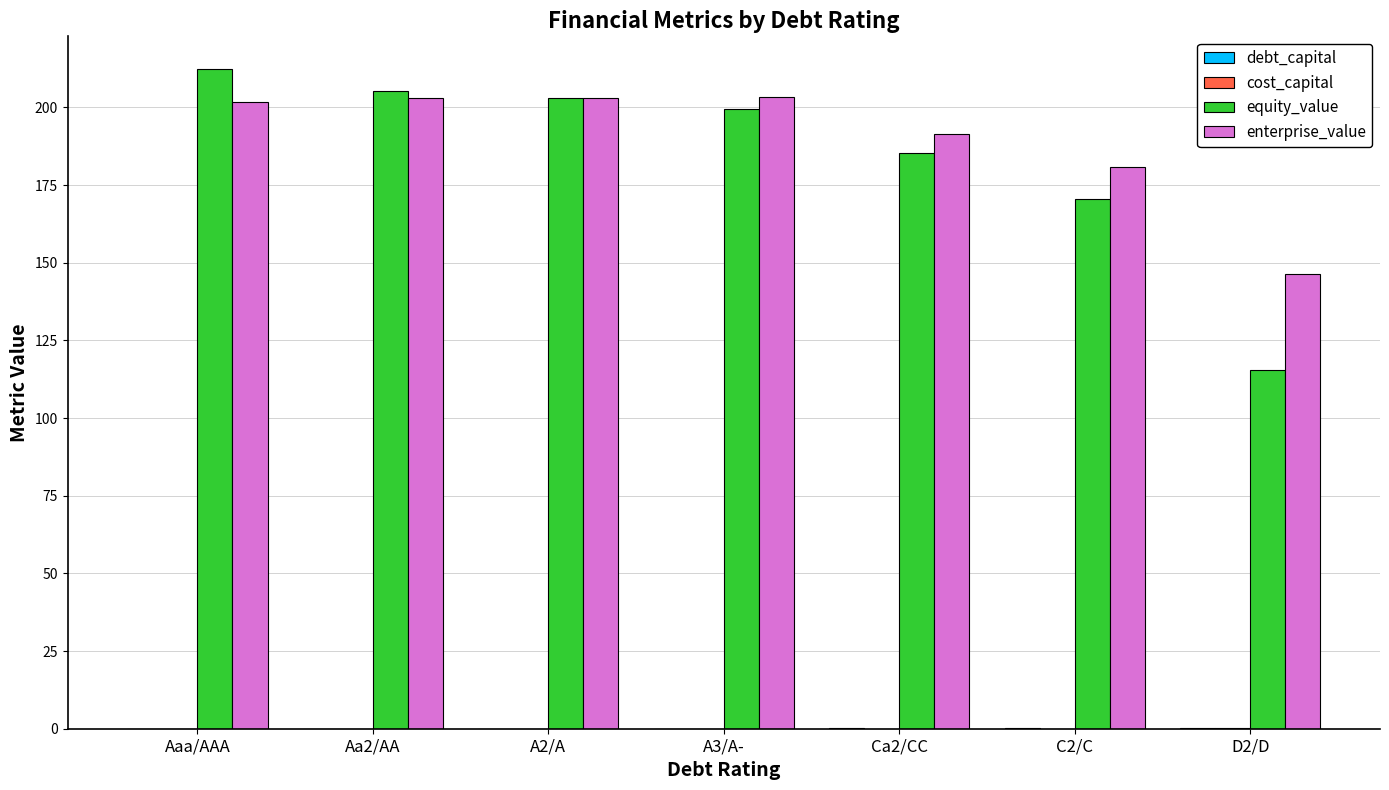

Between Aa2/AA and Ca2/CC, which series saw the biggest shift?

equity_value